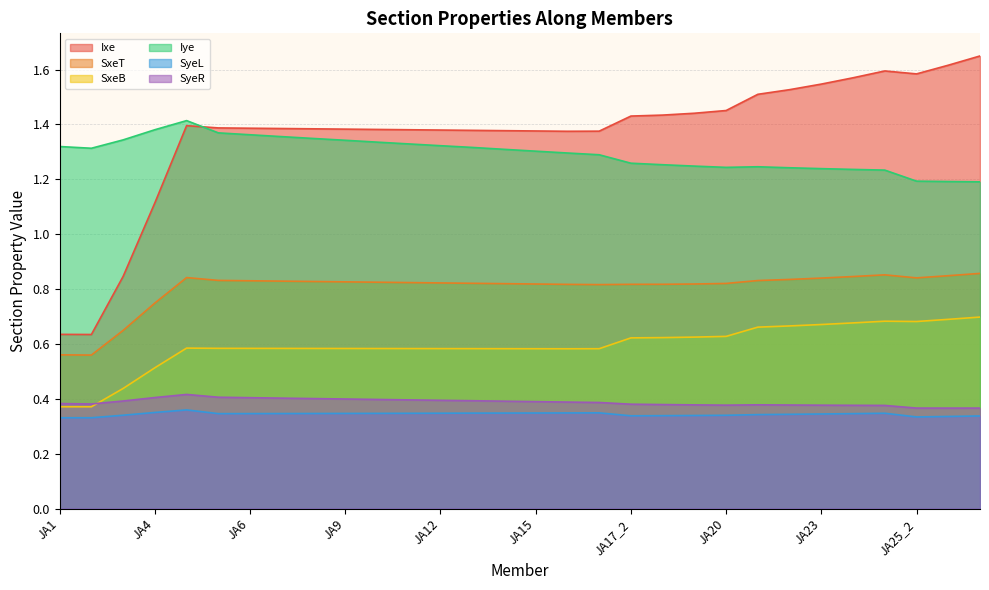

How many categories are shown in the chart?

30